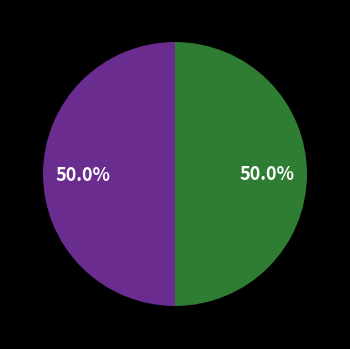

Rank the categories by value from highest to lowest.

Dheeraj Kumar Ram, MD Tousif